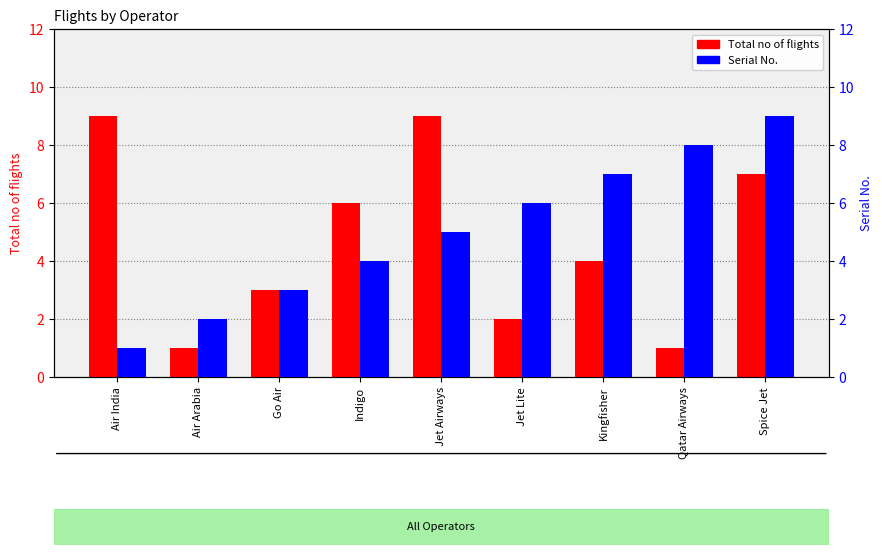

Does the chart contain stacked bars?

No